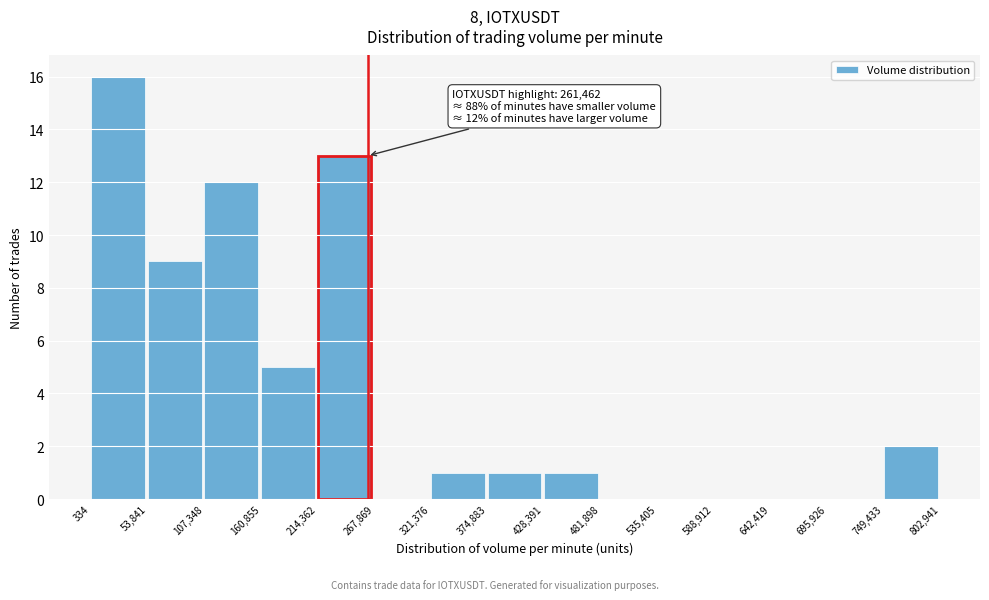

Over which range of the x-axis is the bar tallest?

334 to 53,841